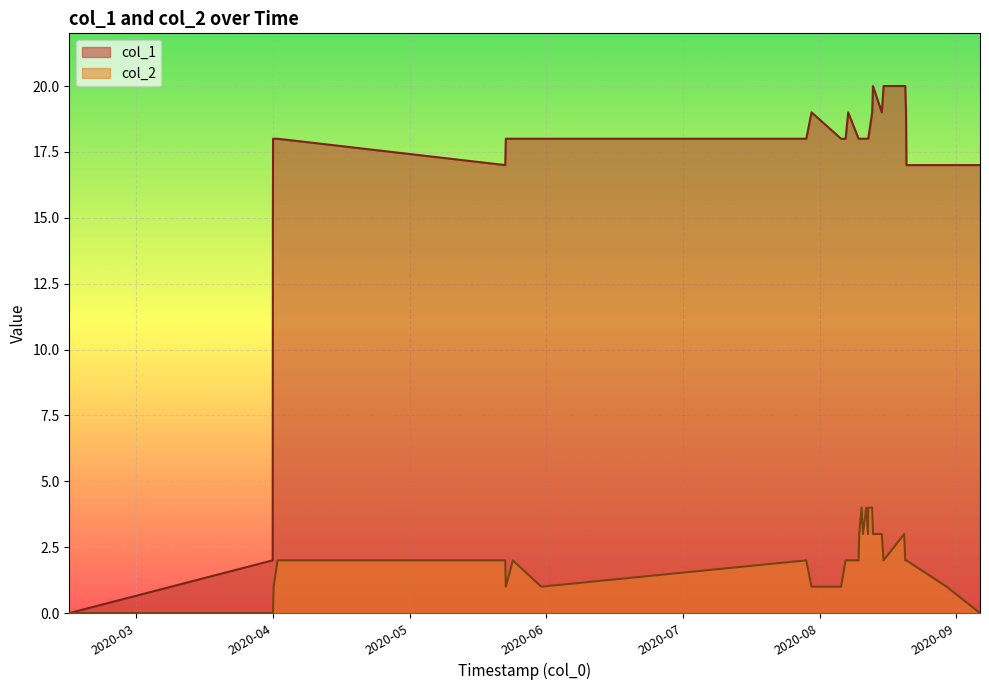

True or false: col_1 and col_2 cross at least once.

False